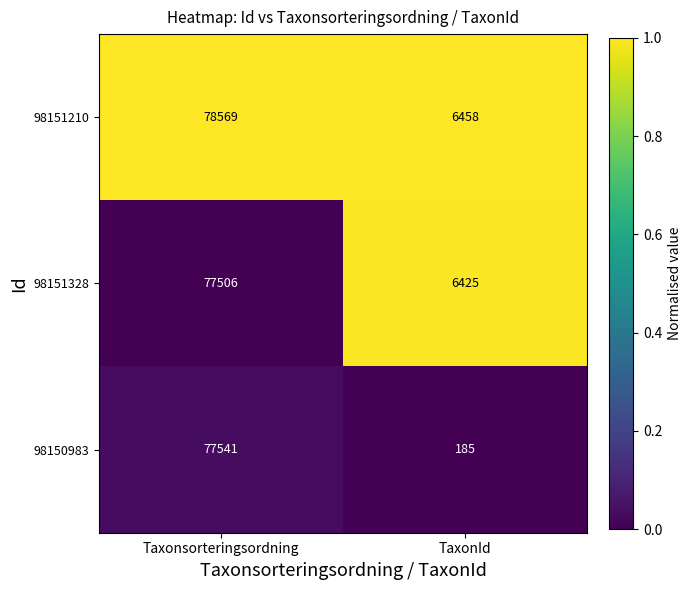

What is the difference between the maximum and minimum values in the 98150983 series?

77356